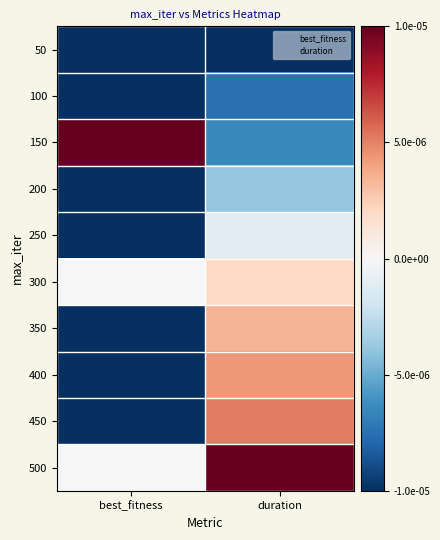

Rank the series by their maximum value, from lowest to highest.

50, 100, 200, 250, 300, 350, 400, 450, 150, 500